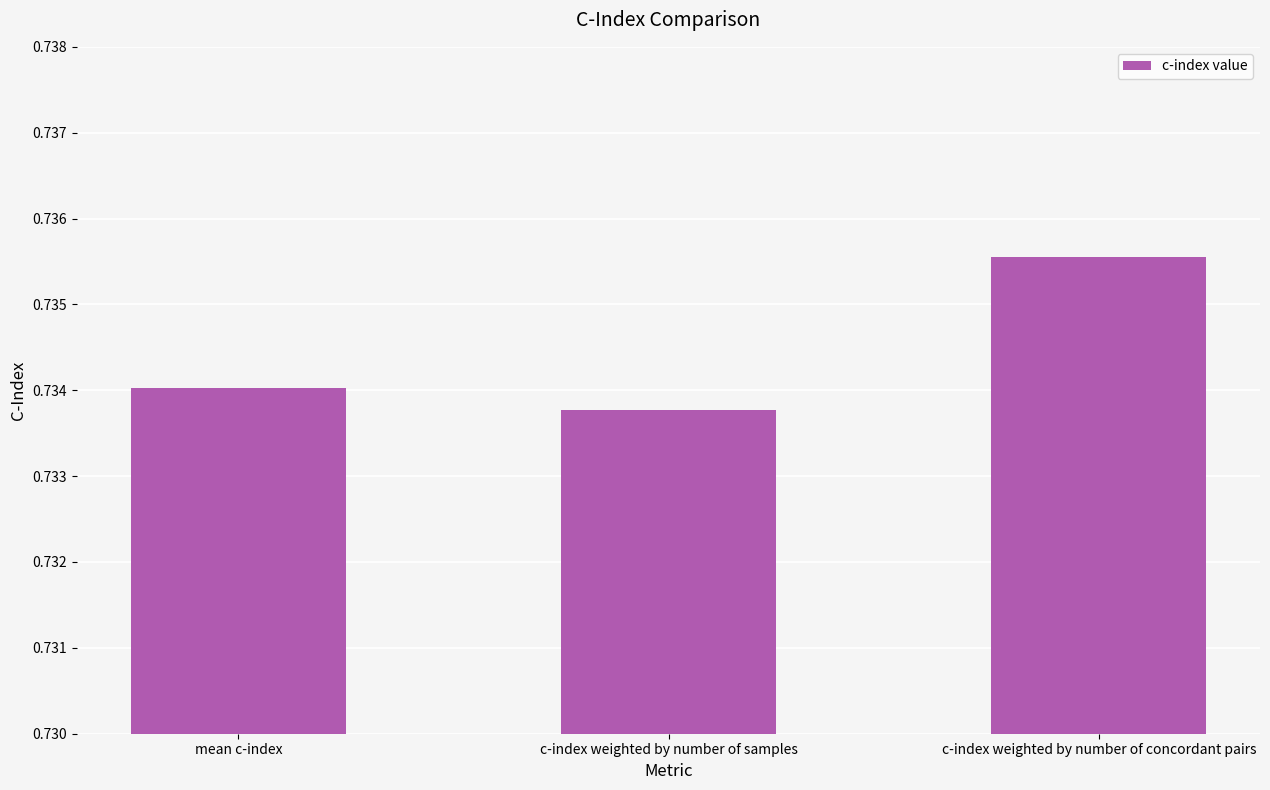

Rank the categories by value from lowest to highest.

c-index weighted by number of samples, mean c-index, c-index weighted by number of concordant pairs